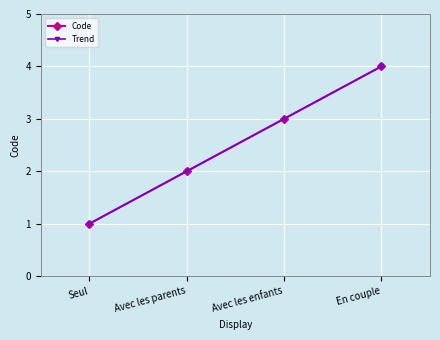

Does the chart have visible grid lines?

Yes